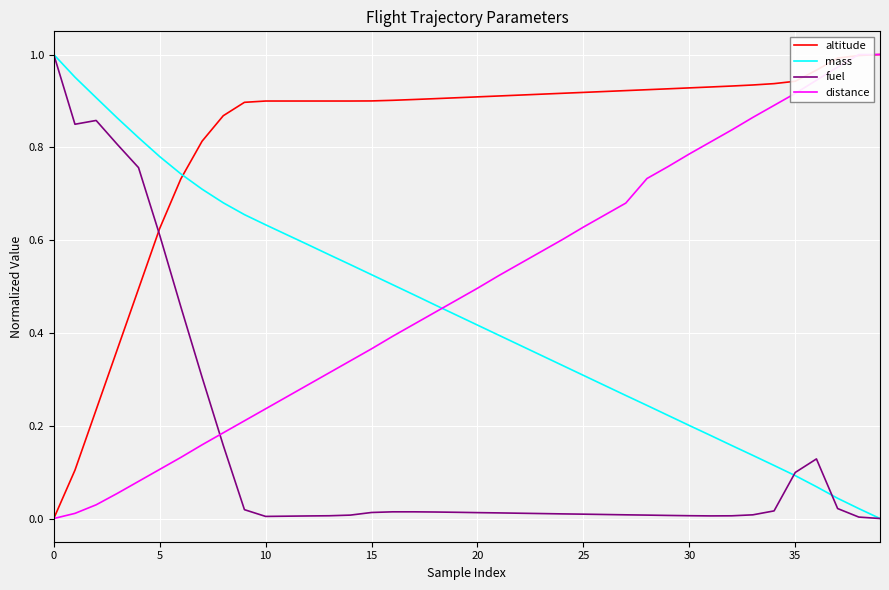

How many distinct data groups are displayed?

4